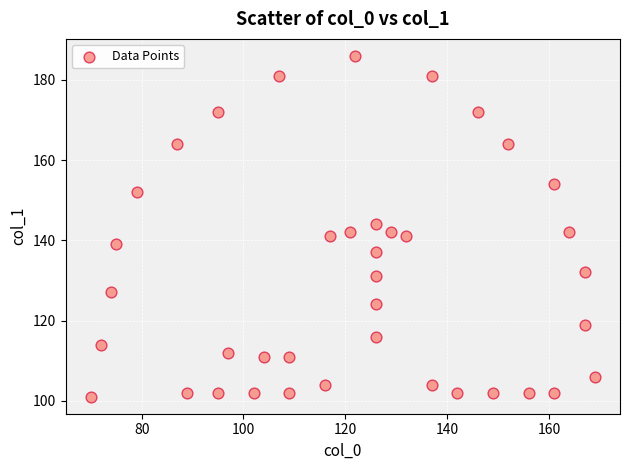

What is the range of Y values (max minus min)?

85